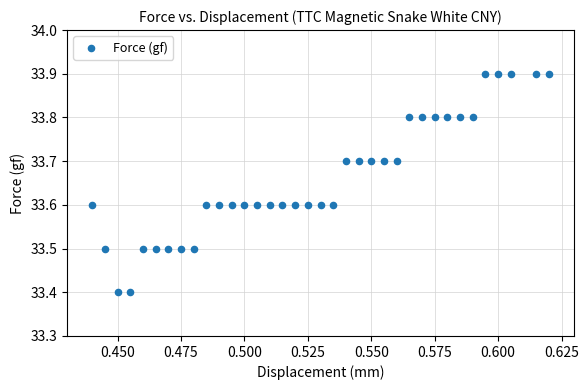

What is the range of Y values (max minus min)?

0.5